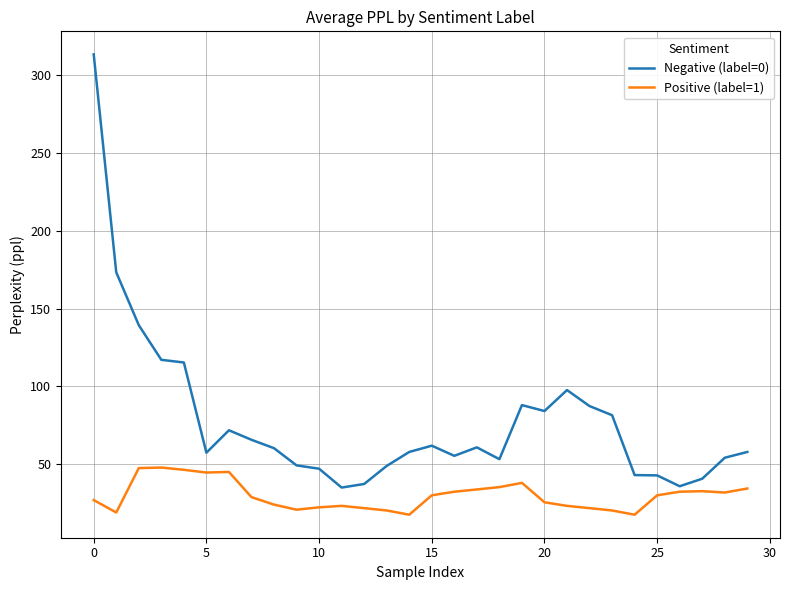

Which series has the widest spread of values?

Negative (label=0)